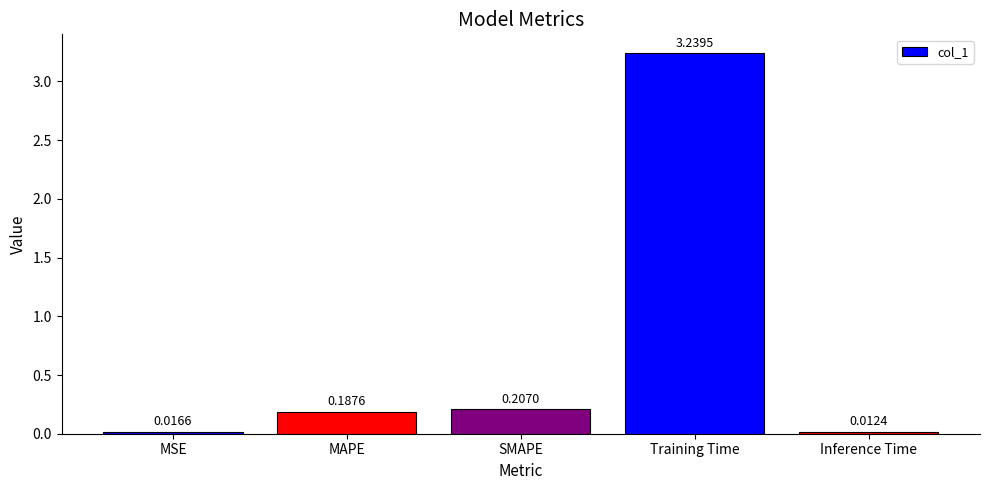

What is the average value?

0.7